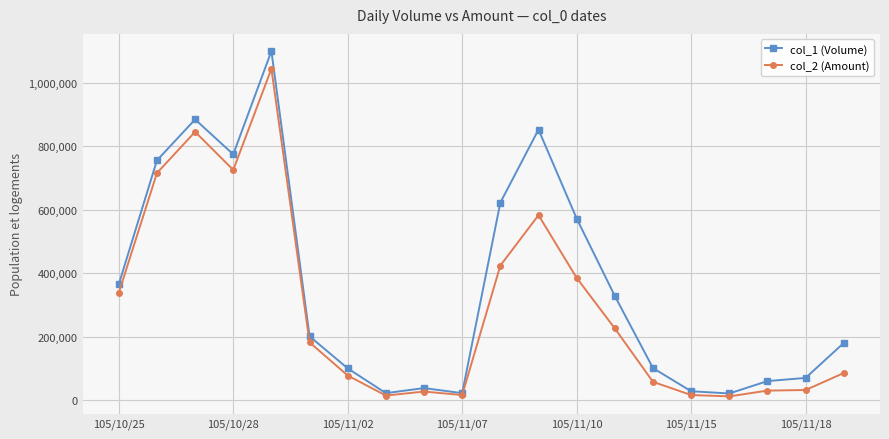

Which series has the largest range (max minus min)?

col_1 (Volume)